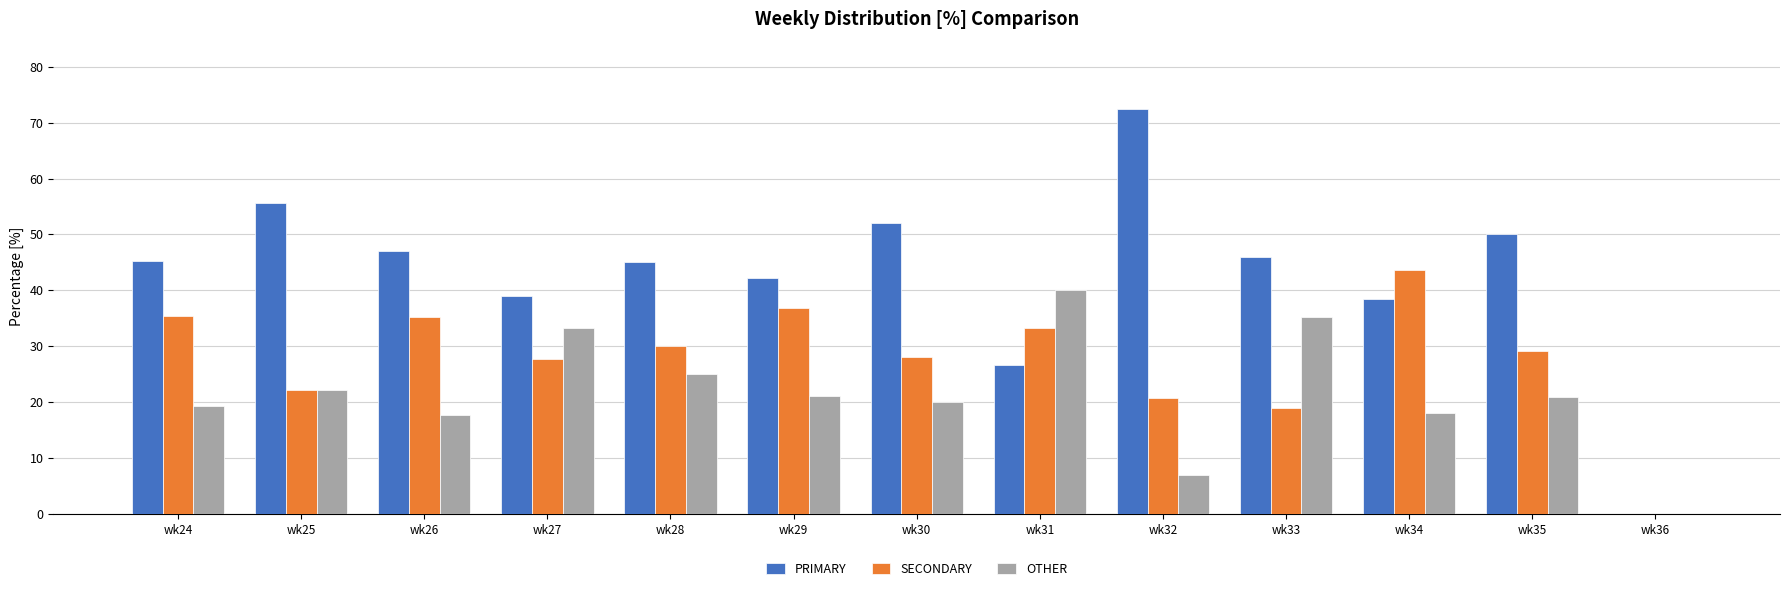

The OTHER series shows 21.1 at wk29. True or false?

True